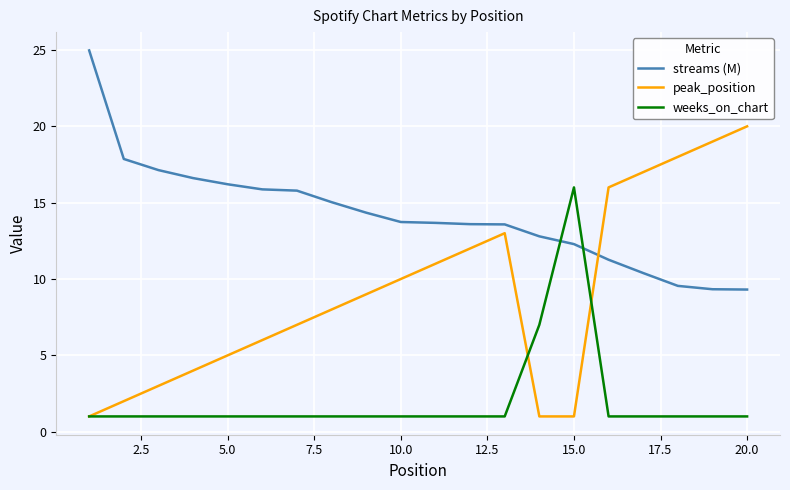

Which series ends up on top after the final intersection of peak_position and streams (M)?

peak_position